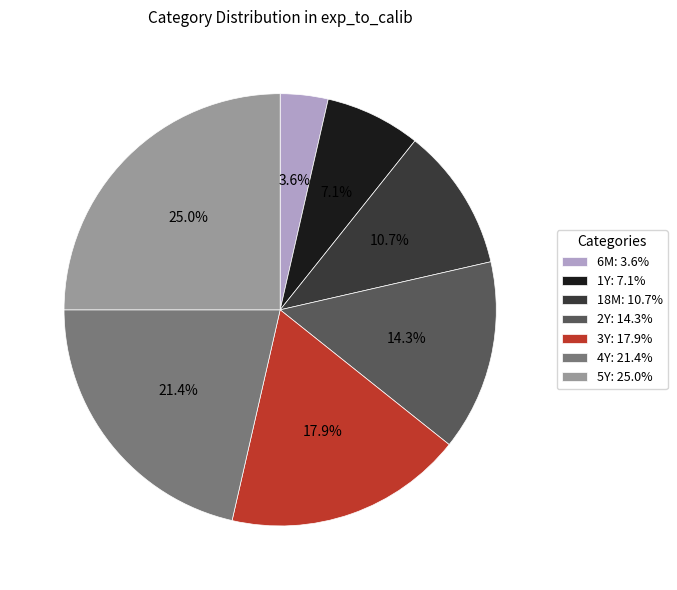

Which slice is the largest?

5Y